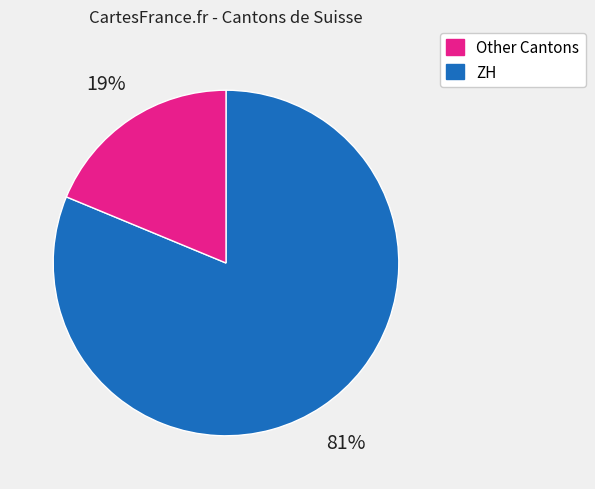

What is the smallest slice in the pie chart?

ZH